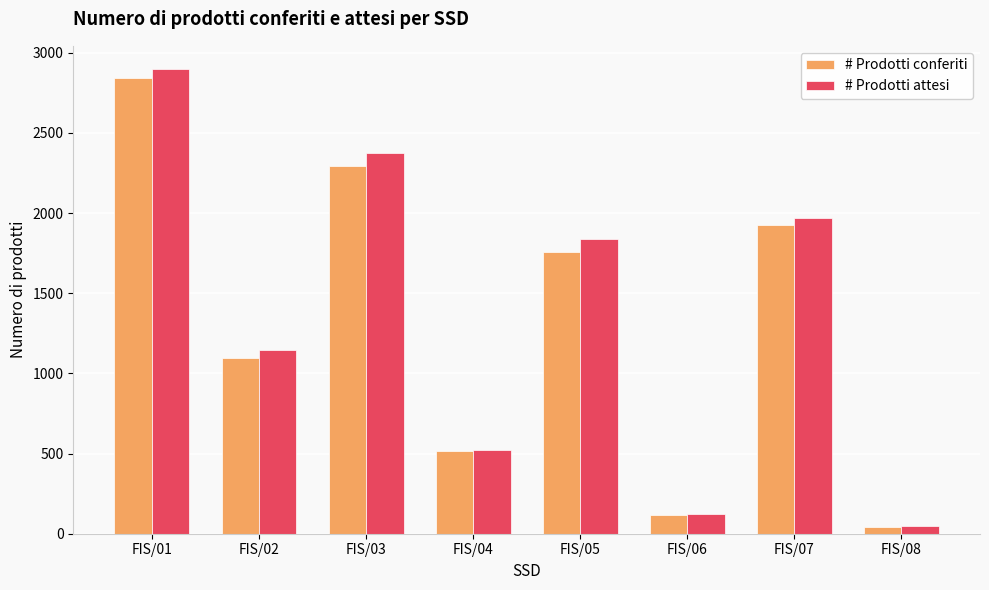

Count the # Prodotti conferiti values in the range 515 to 2291.

5